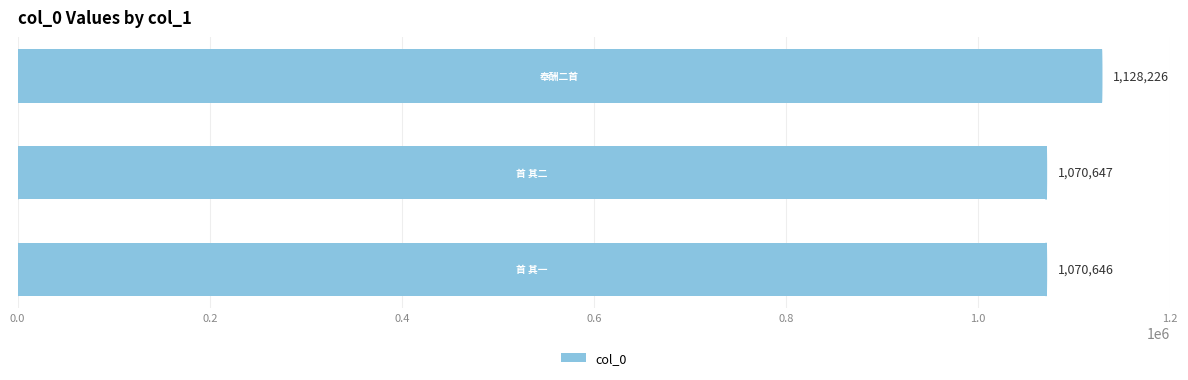

What is the minimum value shown in the chart?

1070646